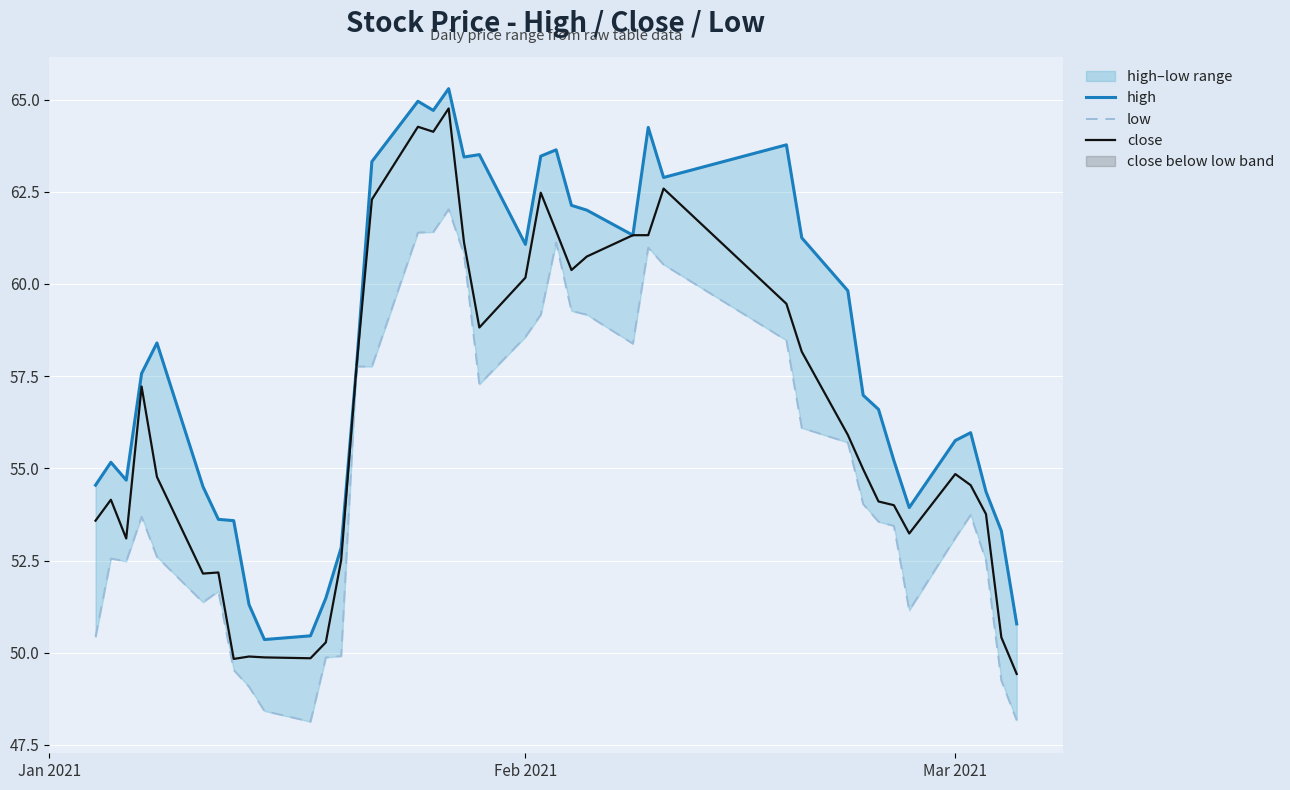

Is the value of high at 30 greater than the value of low at 26?

No